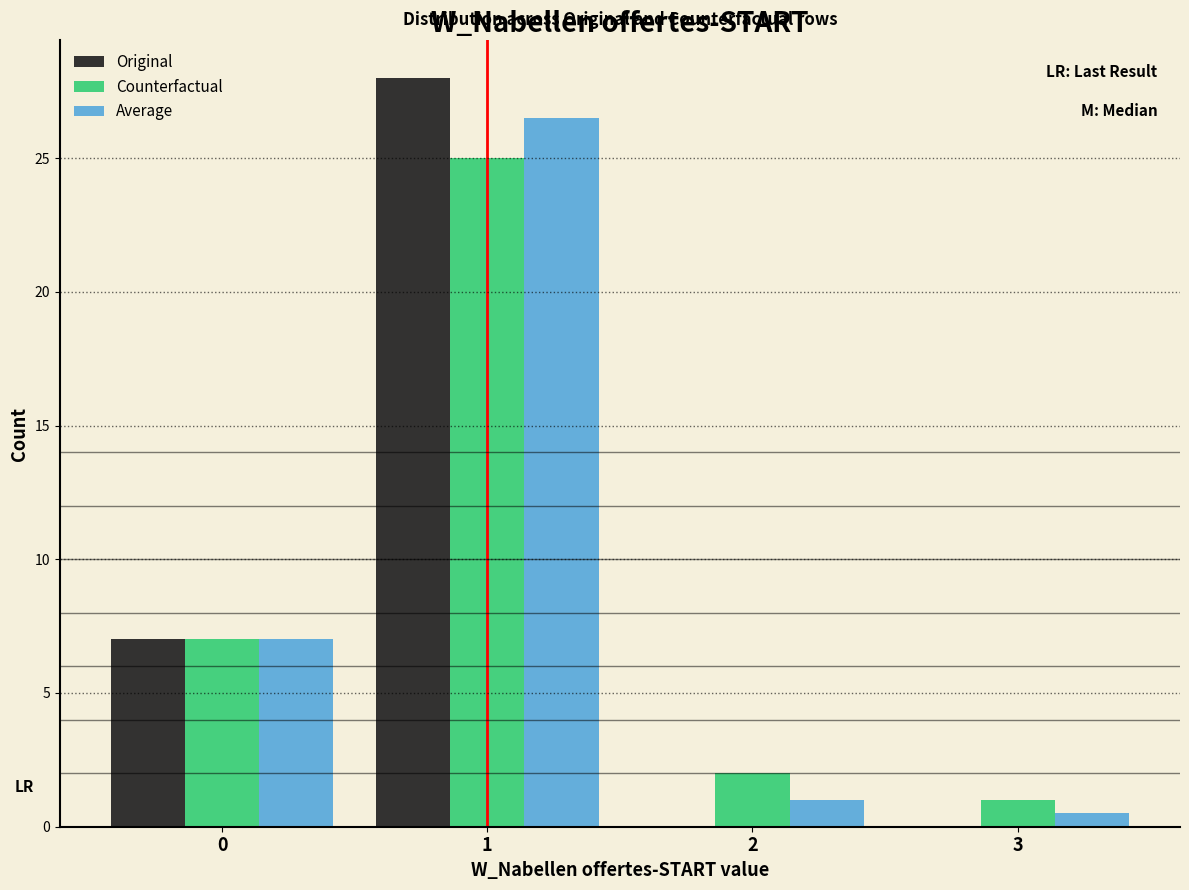

Reading left to right, list every range on the x-axis with the height of the bar of each series over it. The values are not printed on the chart, so give them approximately, as read against the axis.

-0.5 to 0.5: Original=7.0	Counterfactual=7.0	Average=7.0
0.5 to 1.5: Original=28.0	Counterfactual=25.0	Average=26.5
1.5 to 2.5: Original=0	Counterfactual=2.0	Average=1.0
2.5 to 3.5: Original=0	Counterfactual=1.0	Average=0.5